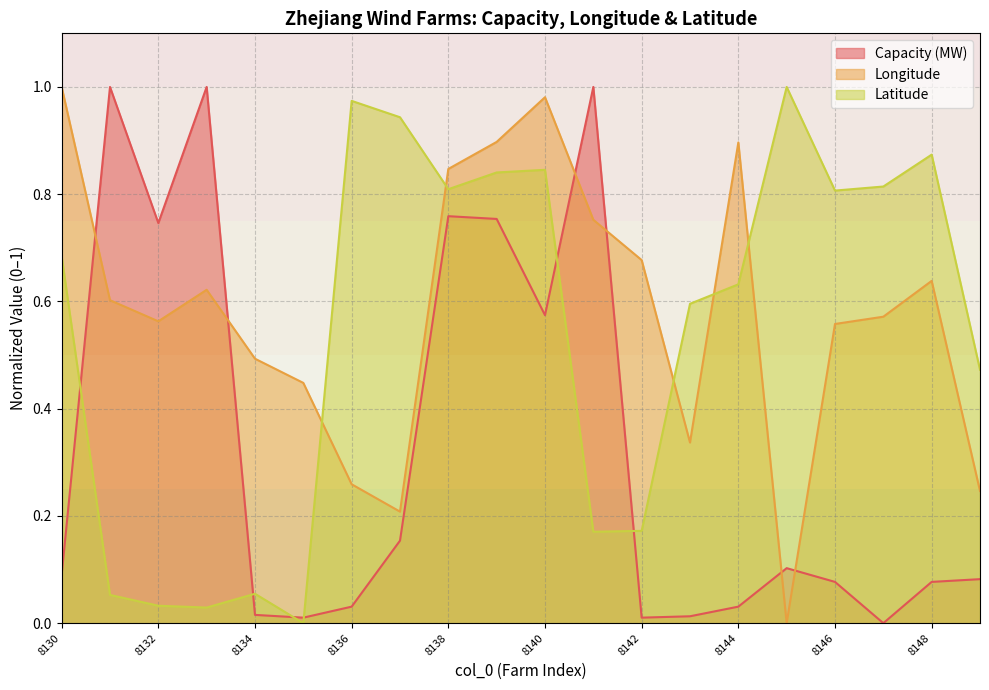

What is the average value of the Capacity (MW) series?

0.3